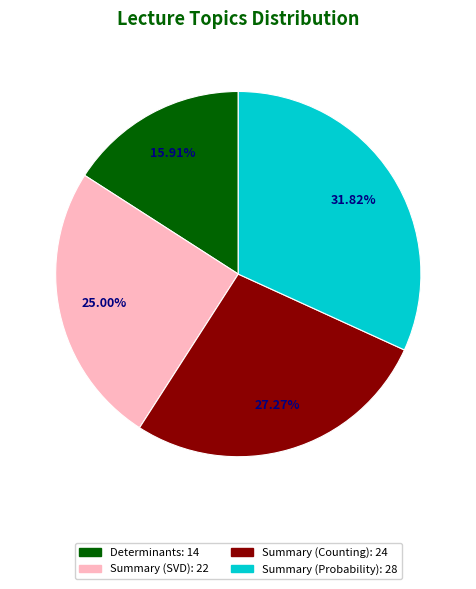

What is the ratio of the value at Summary (Probability) to the value at Summary (Counting)?

1.2